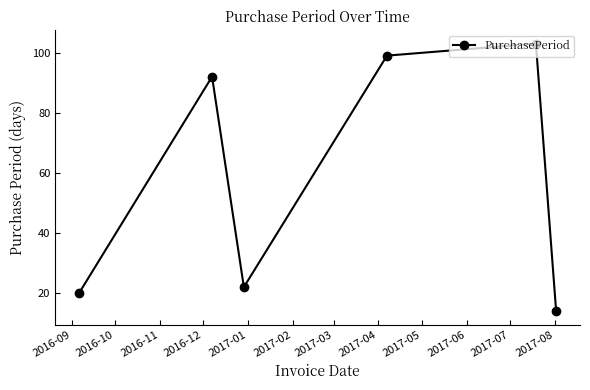

What is the difference between the maximum and minimum values?

89